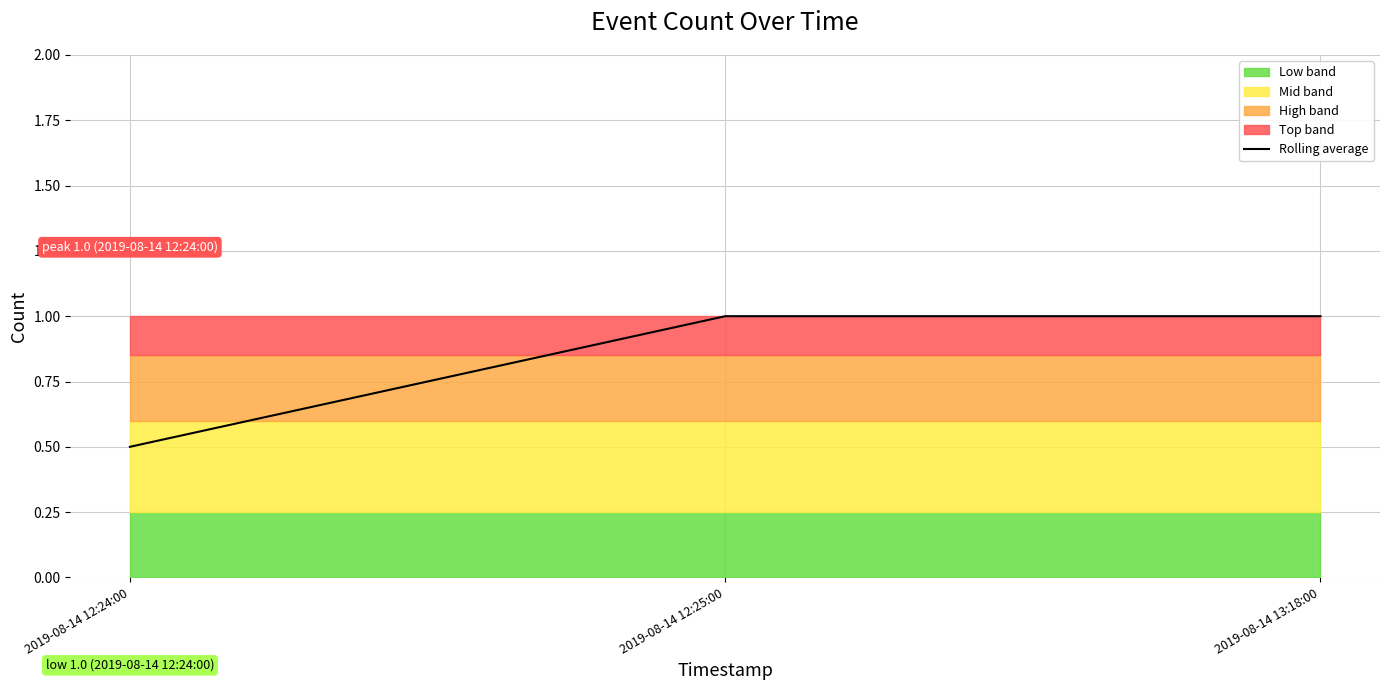

What is the sum of the values at 2019-08-14 12:25:00 and 2019-08-14 13:18:00?

2.0